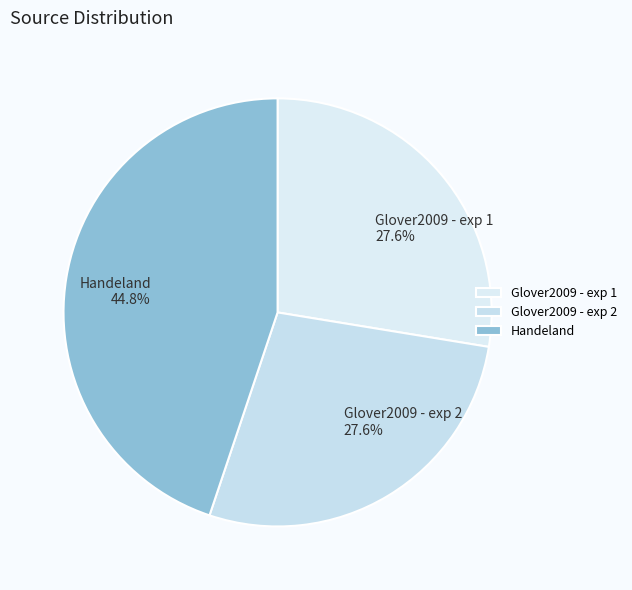

What percentage do Glover2009 - exp 1 and Glover2009 - exp 2 together represent?

55.2%